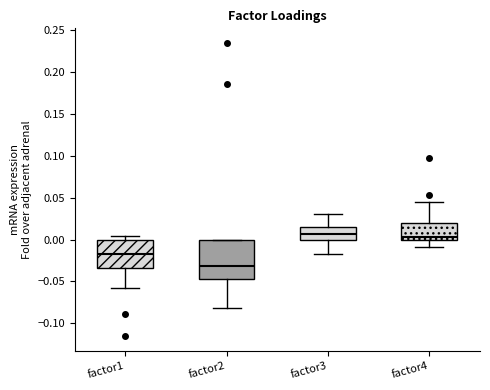

Where does the lower whisker of the box for factor2 end on the y-axis? The values are not printed on the chart, so give them approximately, as read against the axis.

-0.080